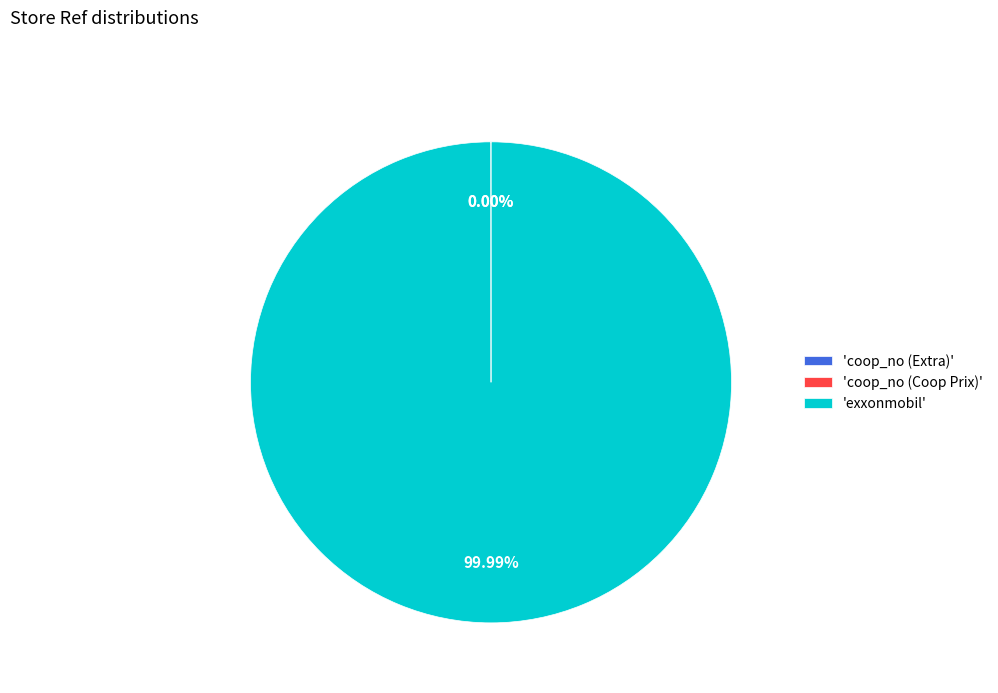

Does 'exxonmobil' represent more than half of the total?

Yes